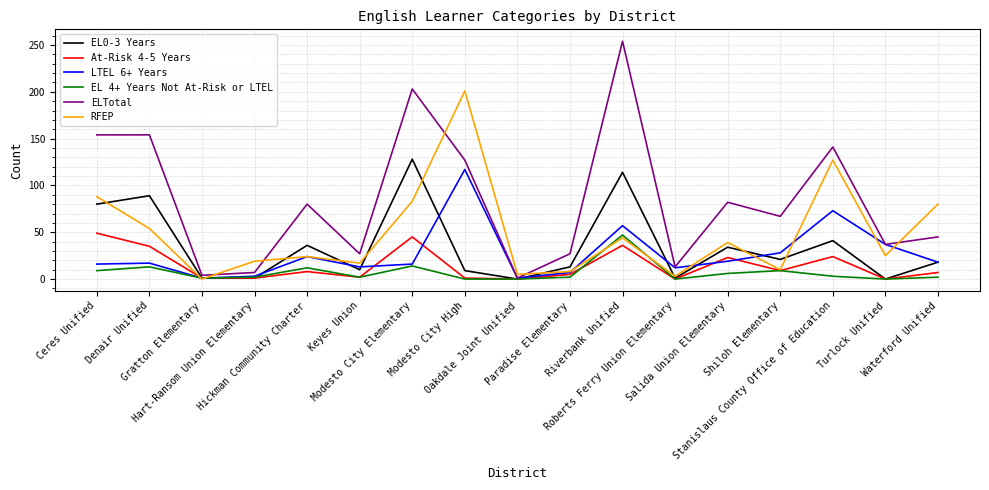

What position from the right is Modesto City Elementary?

11